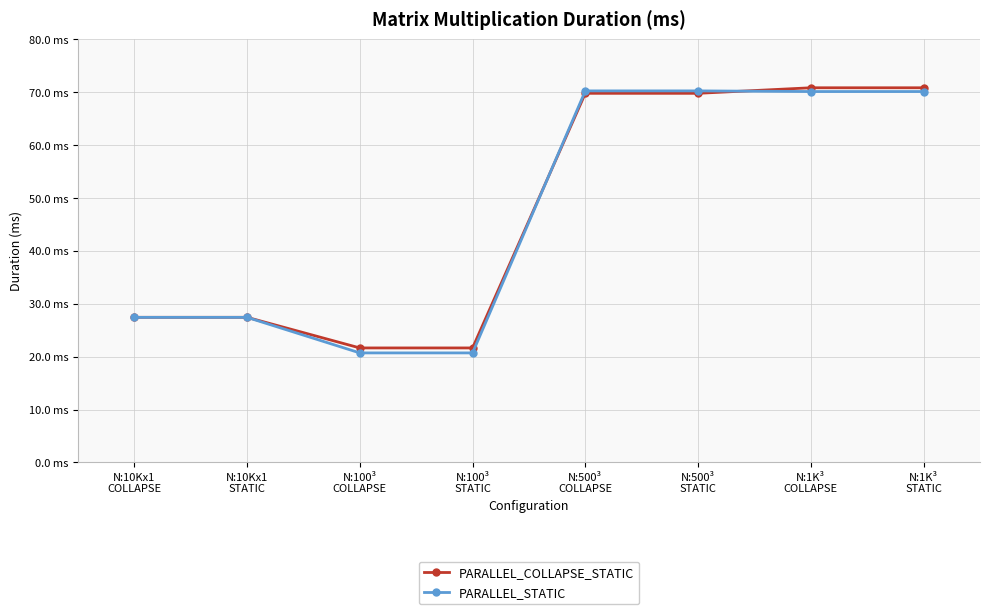

What are all the series names shown in the legend?

PARALLEL_COLLAPSE_STATIC, PARALLEL_STATIC